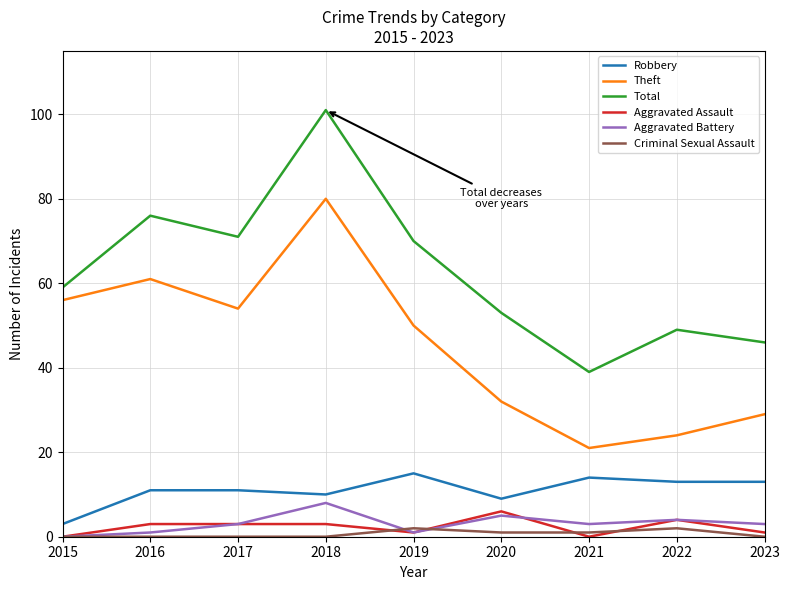

How many lines are shown in the chart?

6